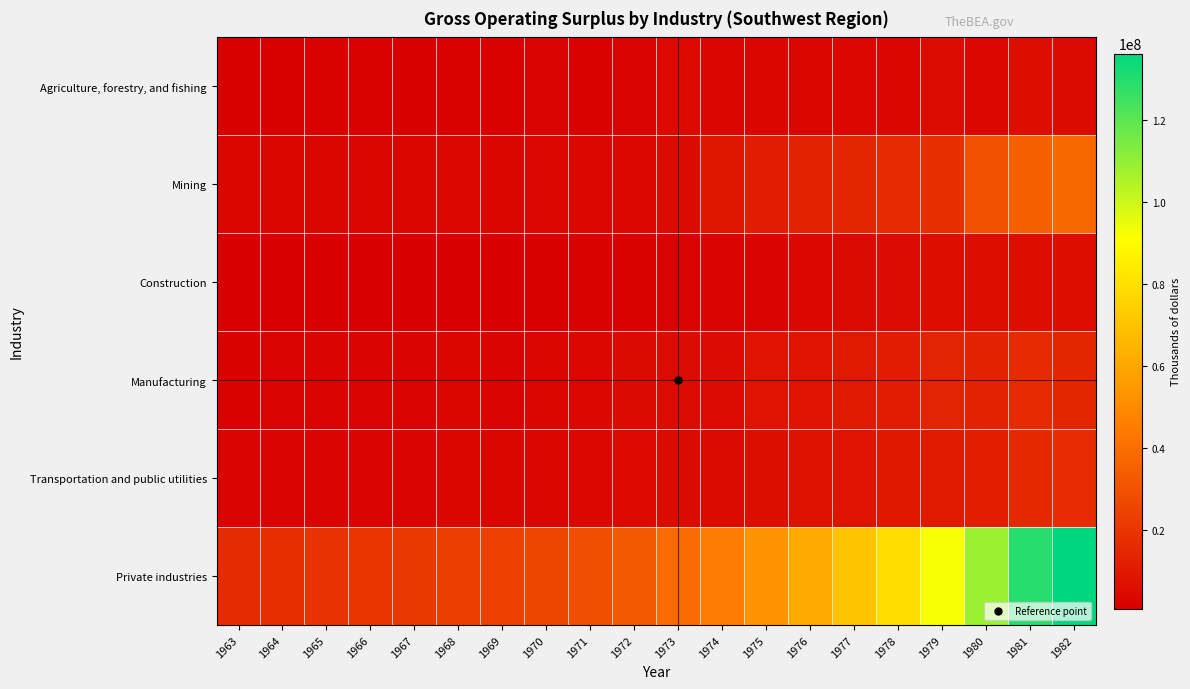

Which has a higher value, 1964 or 1966?

1966